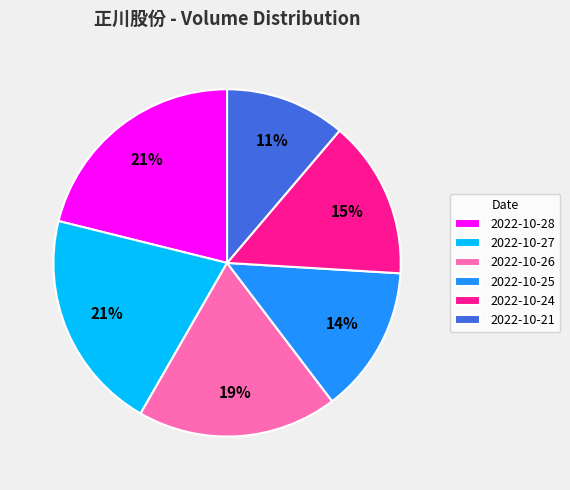

To the nearest percent, what is the combined percentage of 2022-10-25 and 2022-10-21?

25%